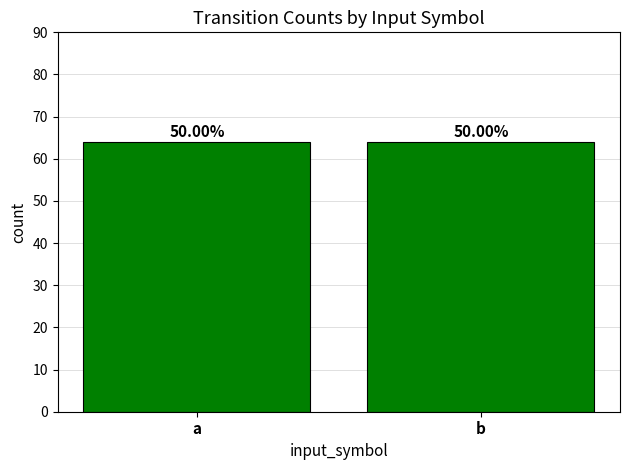

At which label is the value closest to 48?

a